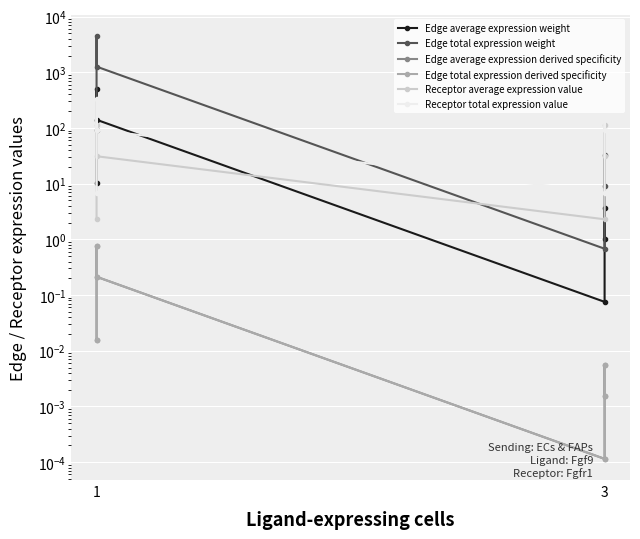

Reading right to left, what are all the values shown in this chart?

Edge average expression weight: 1.0	3.7	0.1	140.6	504.4	10.4
Edge total expression weight: 9.2	33.0	0.7	1265.7	4539.7	93.4
Edge average expression derived specificity: 0.0	0.0	0.0	0.2	0.8	0.0
Edge total expression derived specificity: 0.0	0.0	0.0	0.2	0.8	0.0
Receptor average expression value: 31.1	111.6	2.3	31.1	111.6	2.3
Receptor total expression value: 93.3	334.8	6.9	93.3	334.8	6.9